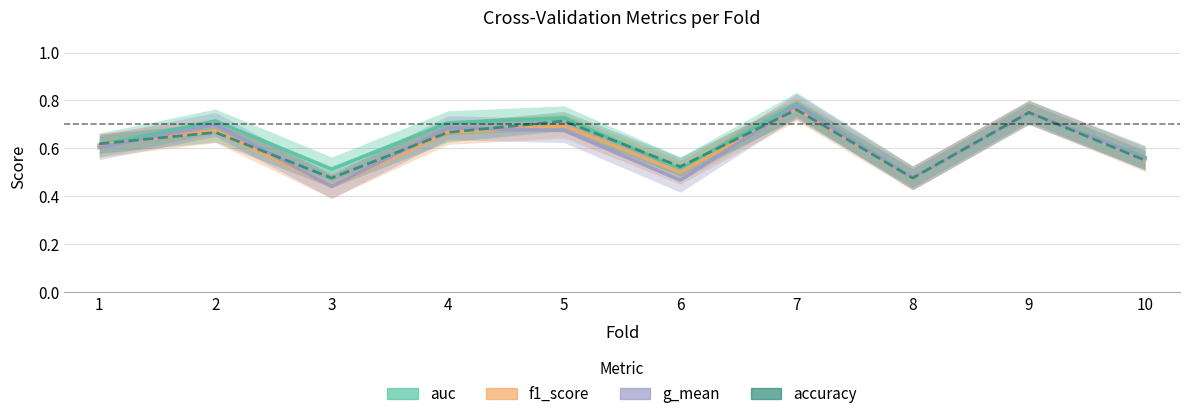

List the series in order of their peak value, highest first.

auc, g_mean, f1_score, accuracy